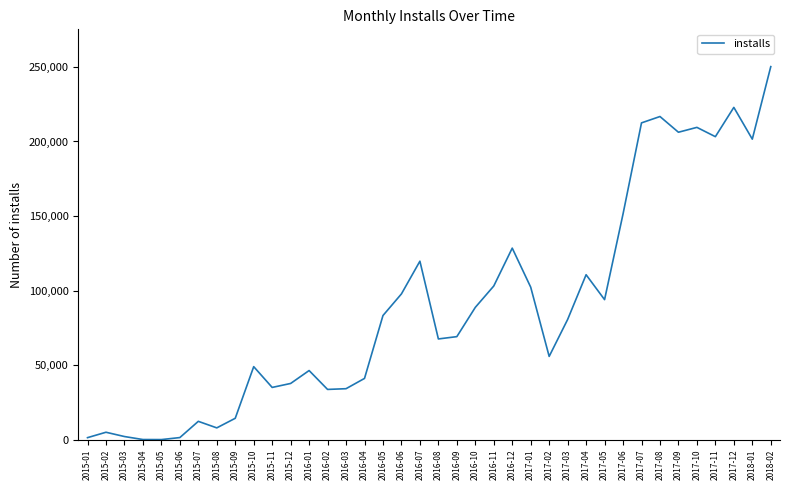

Is it true that the value at 2016-11 is 30122?

False